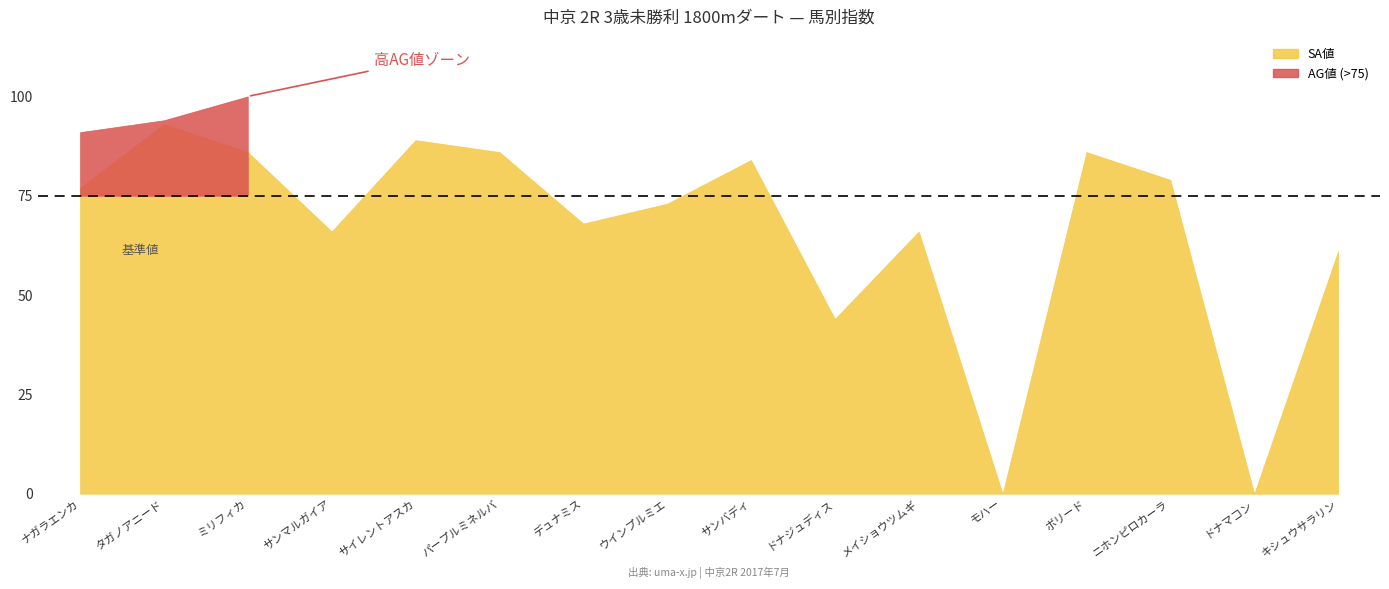

Is it true that SA値 equals 28.2 at ニホンピロカーラ?

False